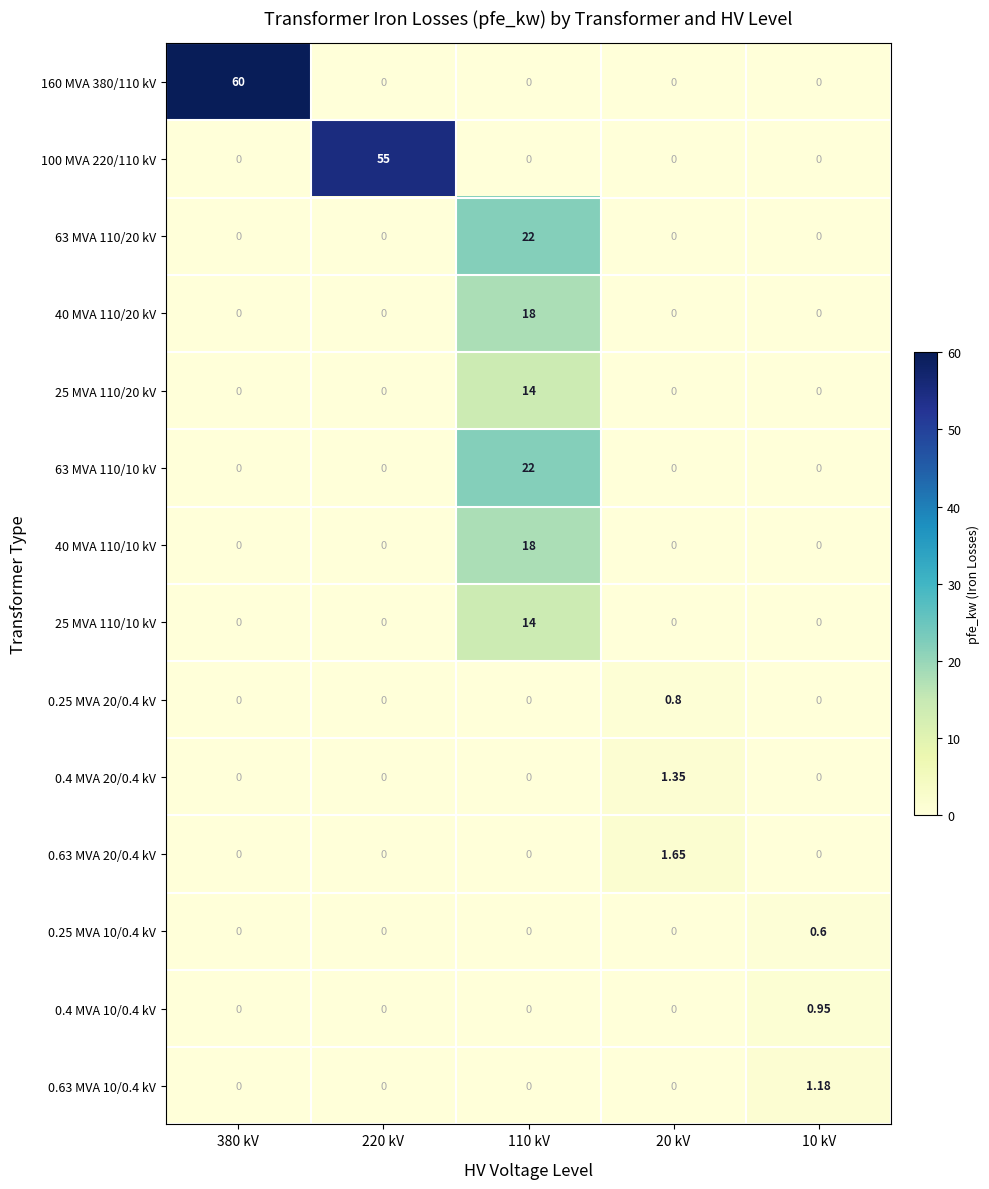

Is the value of 0.4 MVA 20/0.4 kV at 10 kV greater than the value of 0.25 MVA 20/0.4 kV at 20 kV?

No